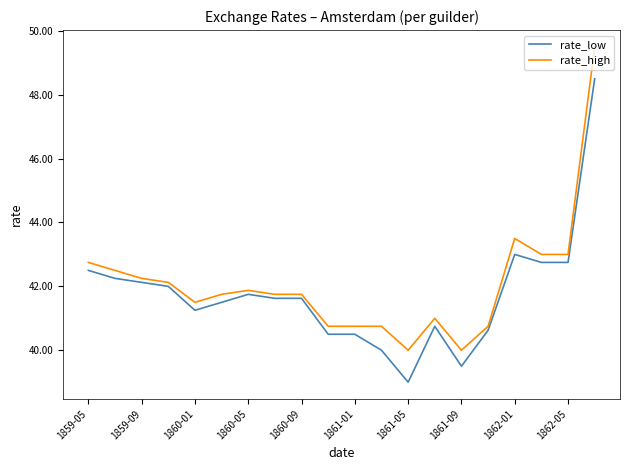

Rank the series by their maximum value, from highest to lowest.

rate_high, rate_low